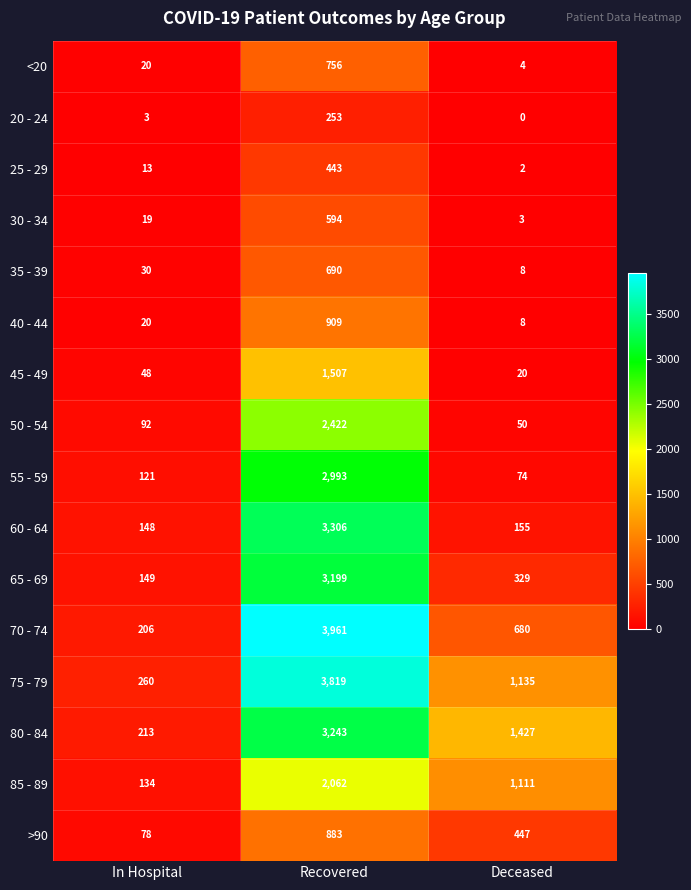

True or false: 65 - 69 has a value of 126 at Deceased.

False